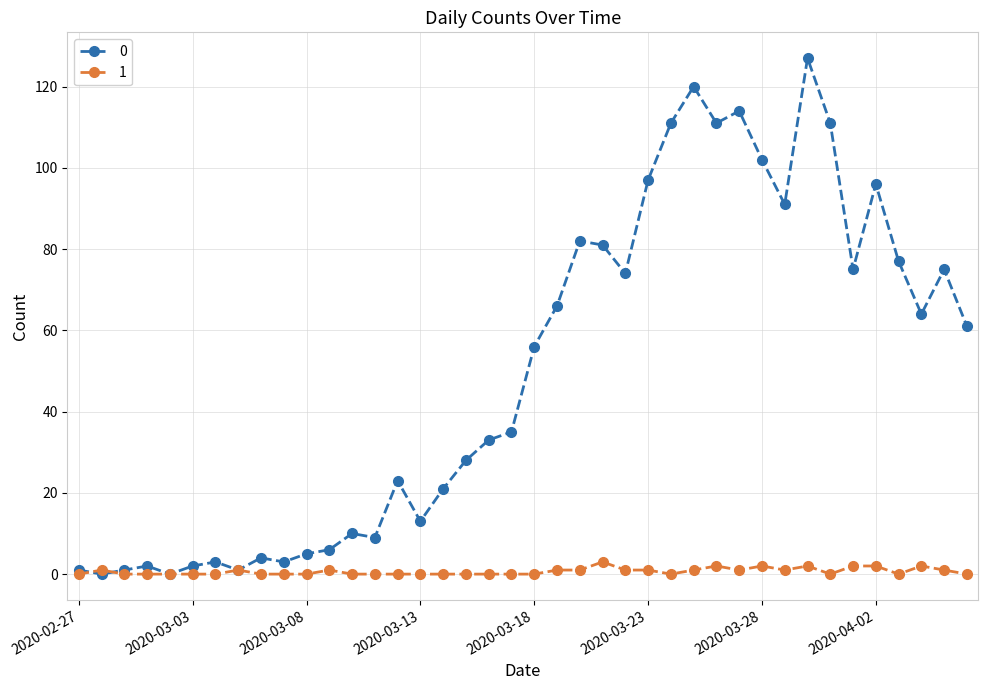

Rank the series by their maximum value, from lowest to highest.

1, 0